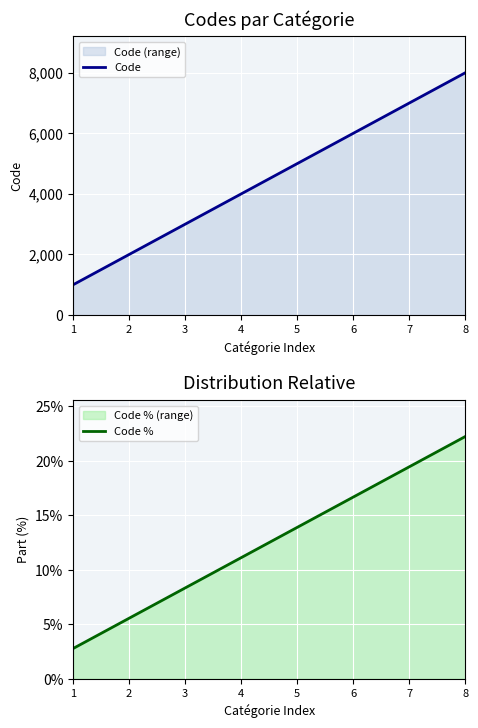

List the labels in order of Code % value, largest first.

8, 7, 6, 5, 4, 3, 2, 1